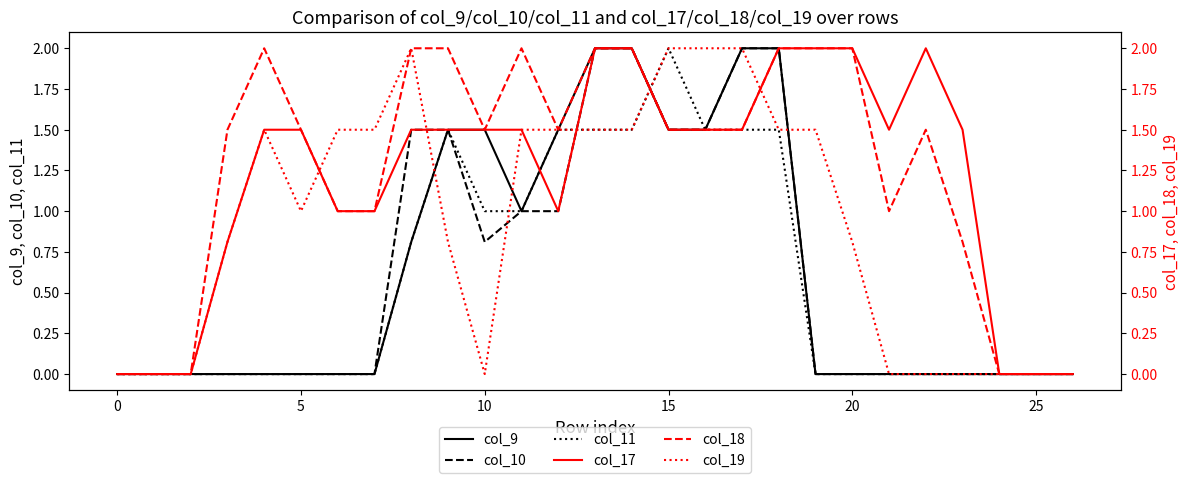

True or false: col_9 has a value of -1.2 at 5.

False